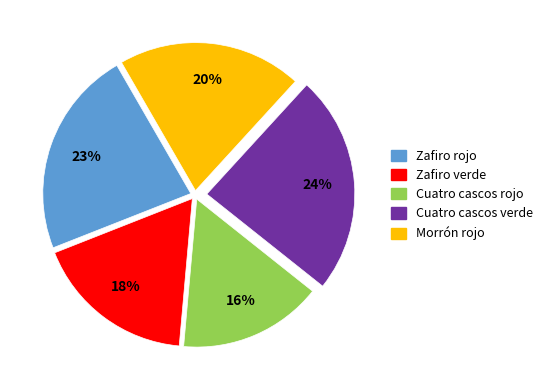

How many slices are in this pie chart?

5